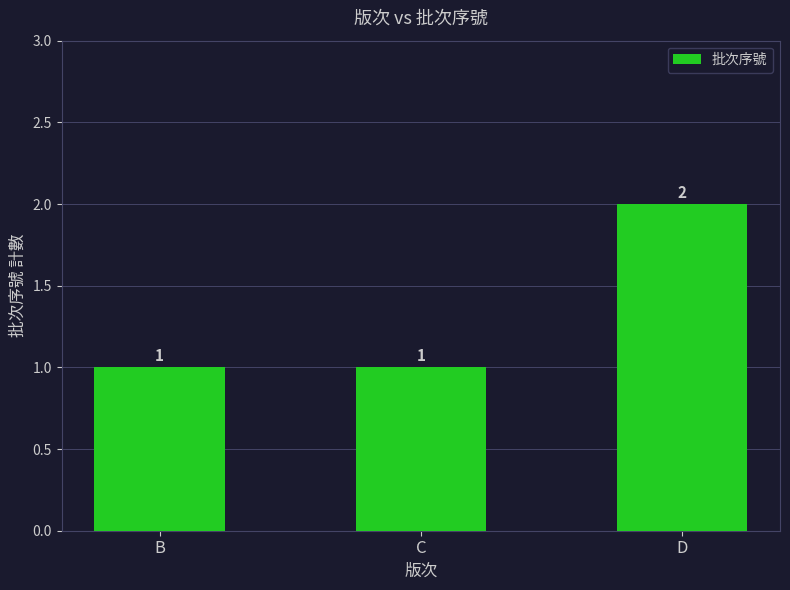

How many bars are there in total?

3